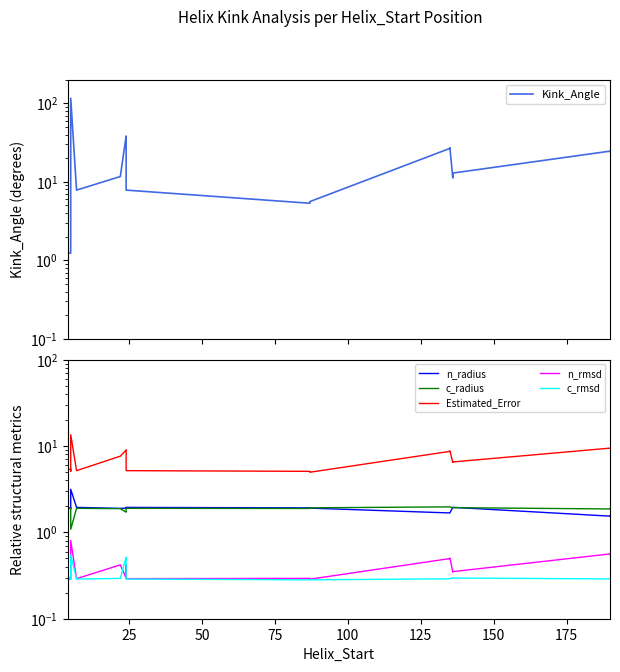

In n_radius, how many points are higher than both neighbors (excluding endpoints)?

3